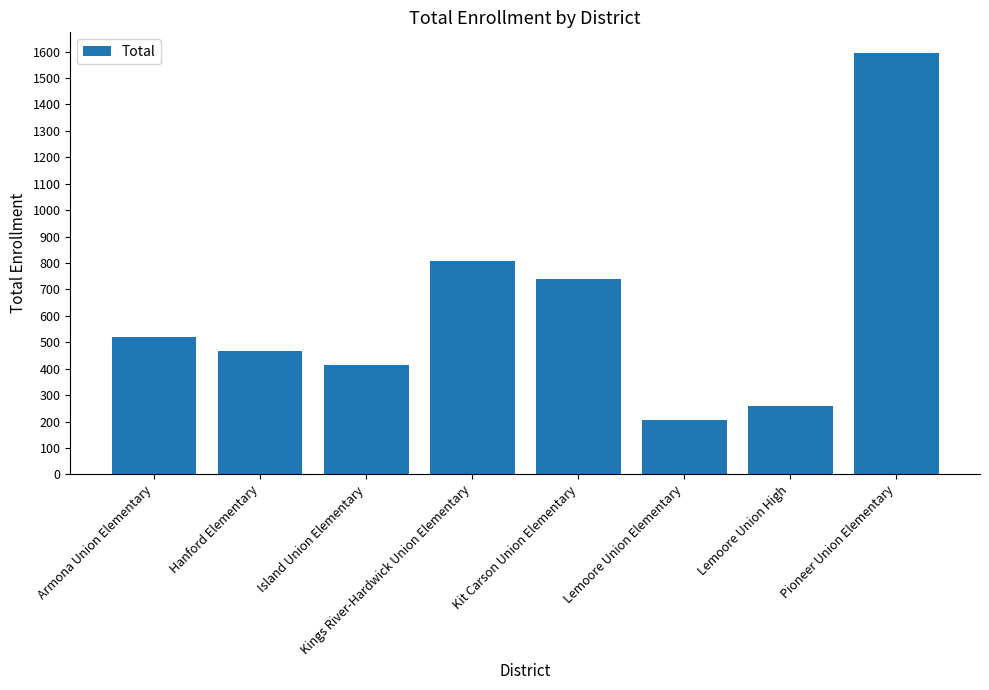

Between Lemoore Union High and Pioneer Union Elementary, which is larger?

Pioneer Union Elementary